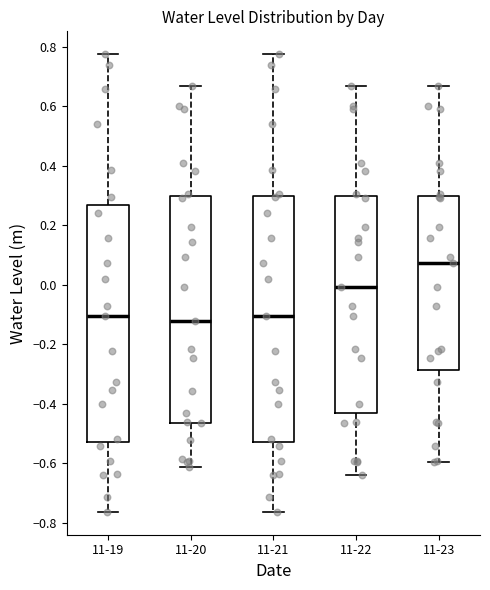

Where does the upper whisker of the box for 11-19 end on the y-axis? The values are not printed on the chart, so give them approximately, as read against the axis.

0.78